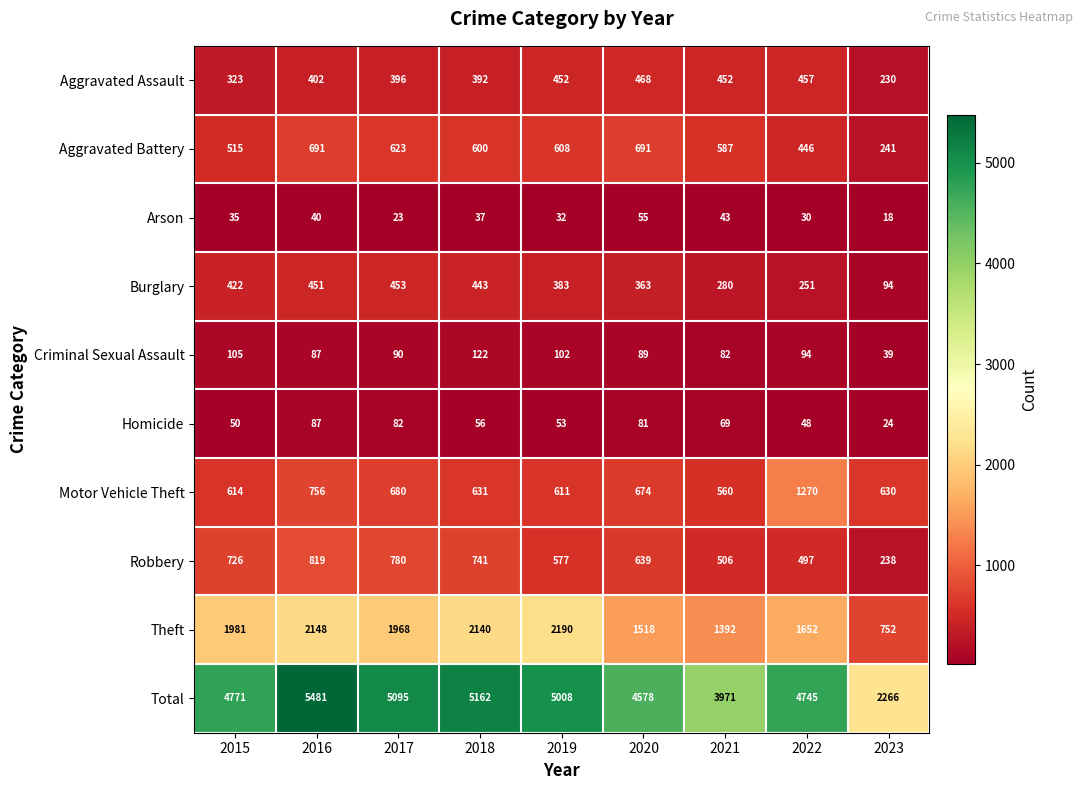

At 2017, list the series in order from smallest to largest.

Arson, Homicide, Criminal Sexual Assault, Aggravated Assault, Burglary, Aggravated Battery, Motor Vehicle Theft, Robbery, Theft, Total